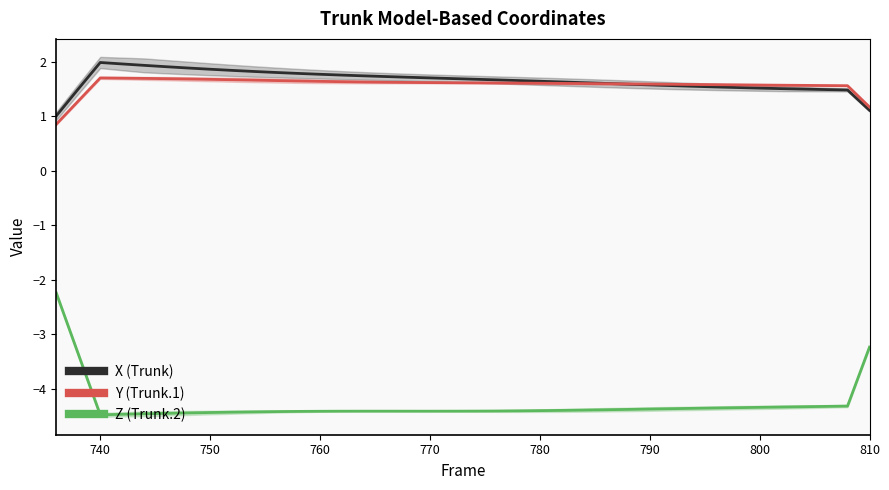

Between 764 and 792, which series saw the biggest shift?

X